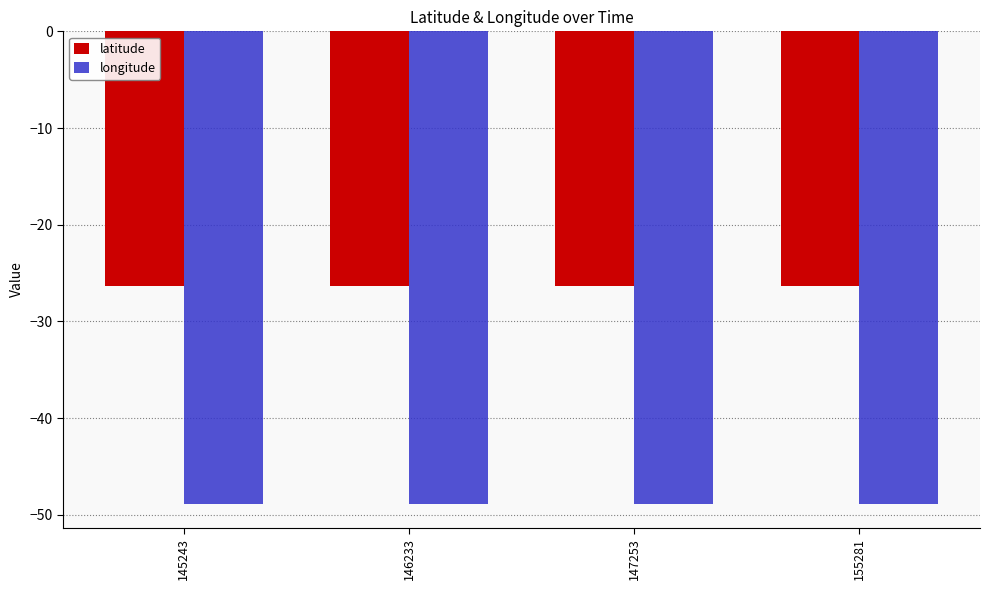

Which series has the largest total across all categories?

latitude